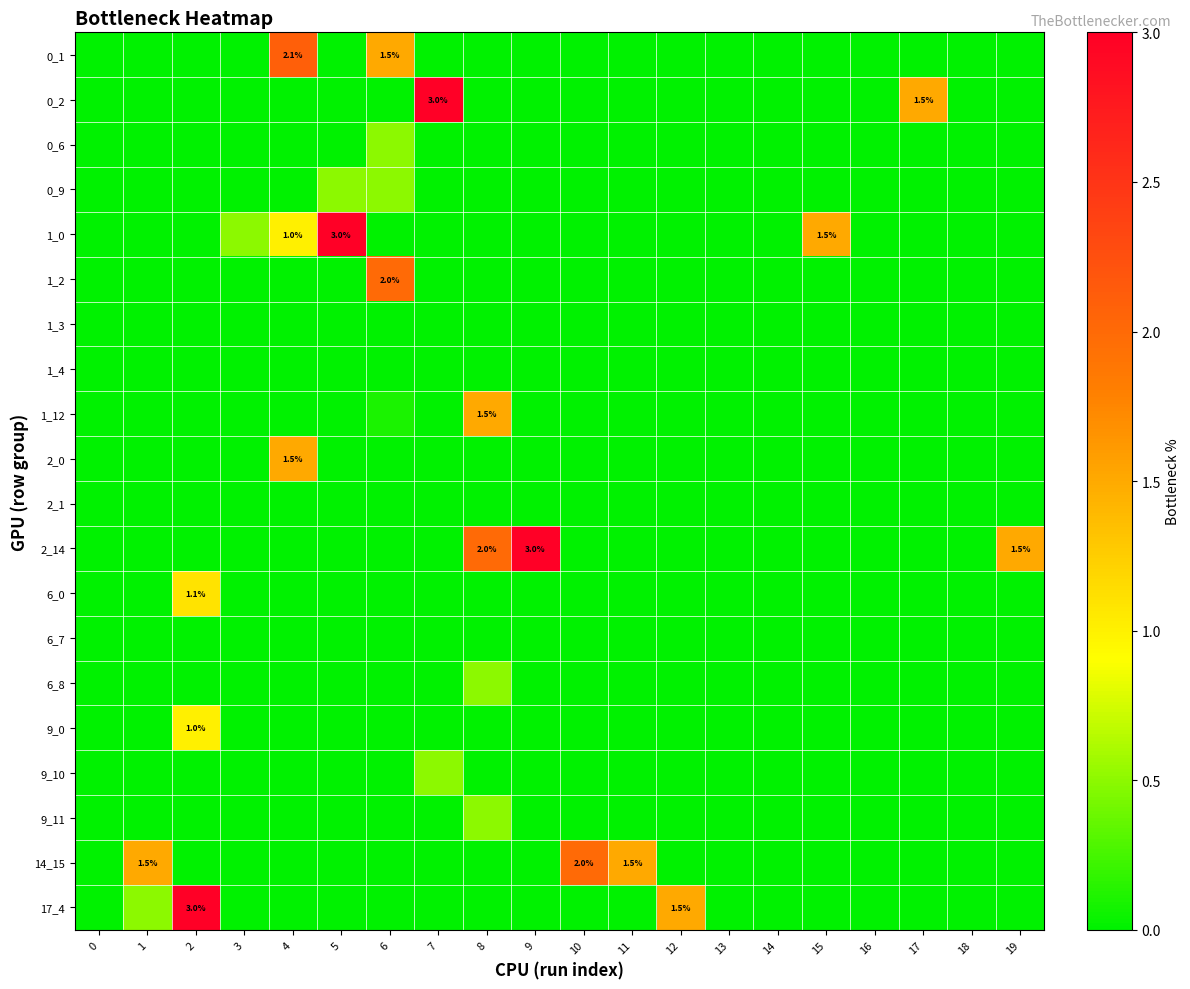

True or false: 17_4 has a value of 1.5 at 12.

True